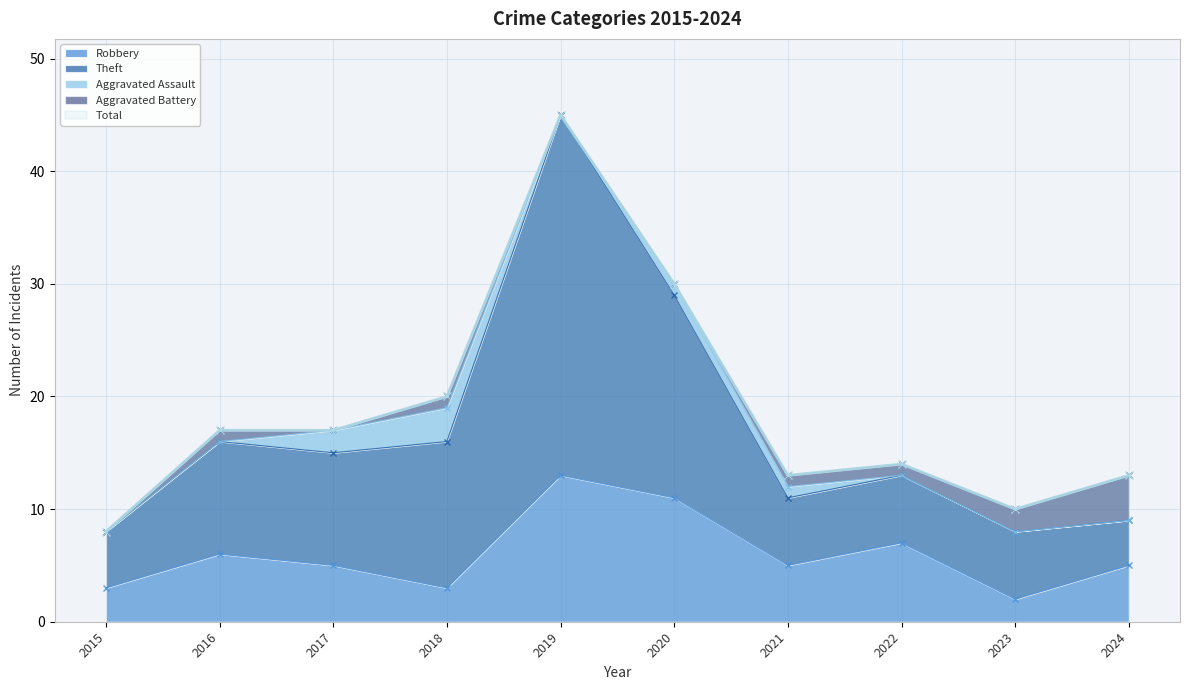

At which label does Robbery reach its peak?

2019